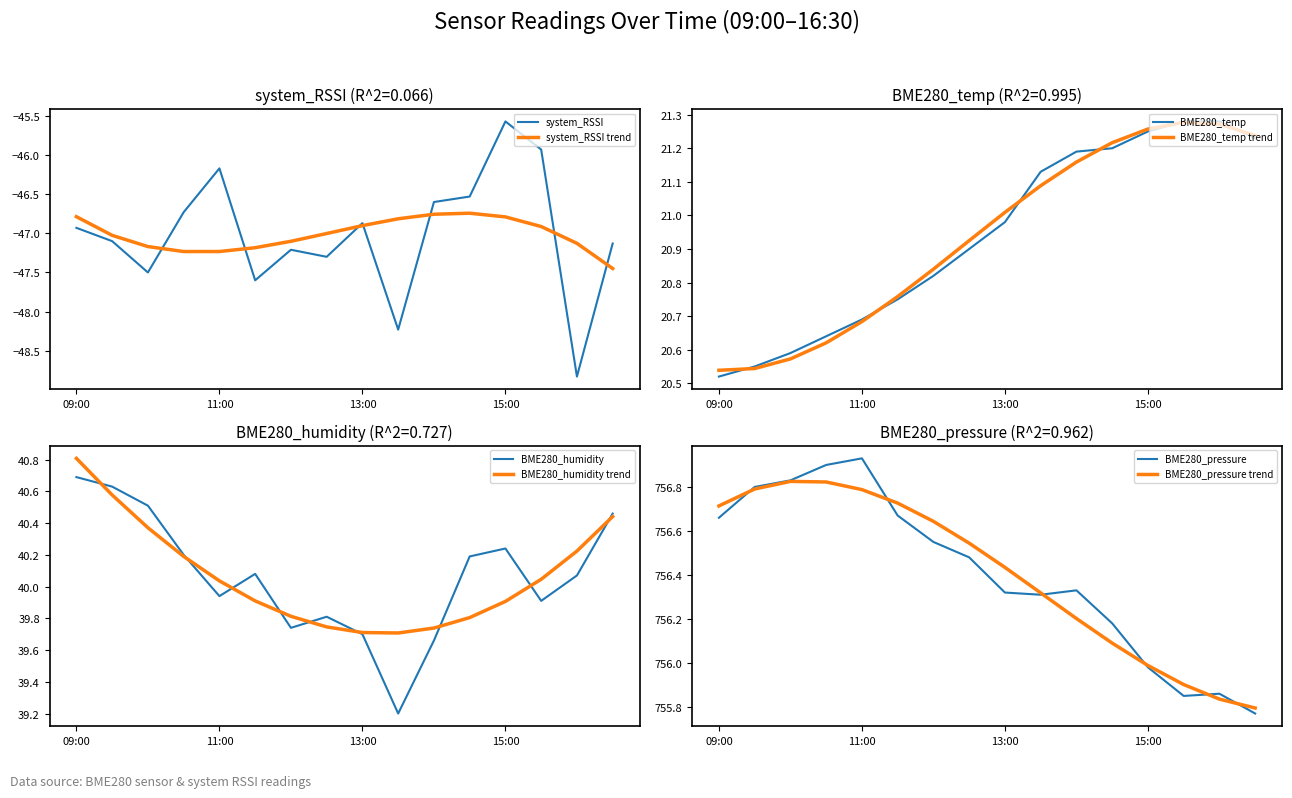

How many lines are shown in the chart?

4